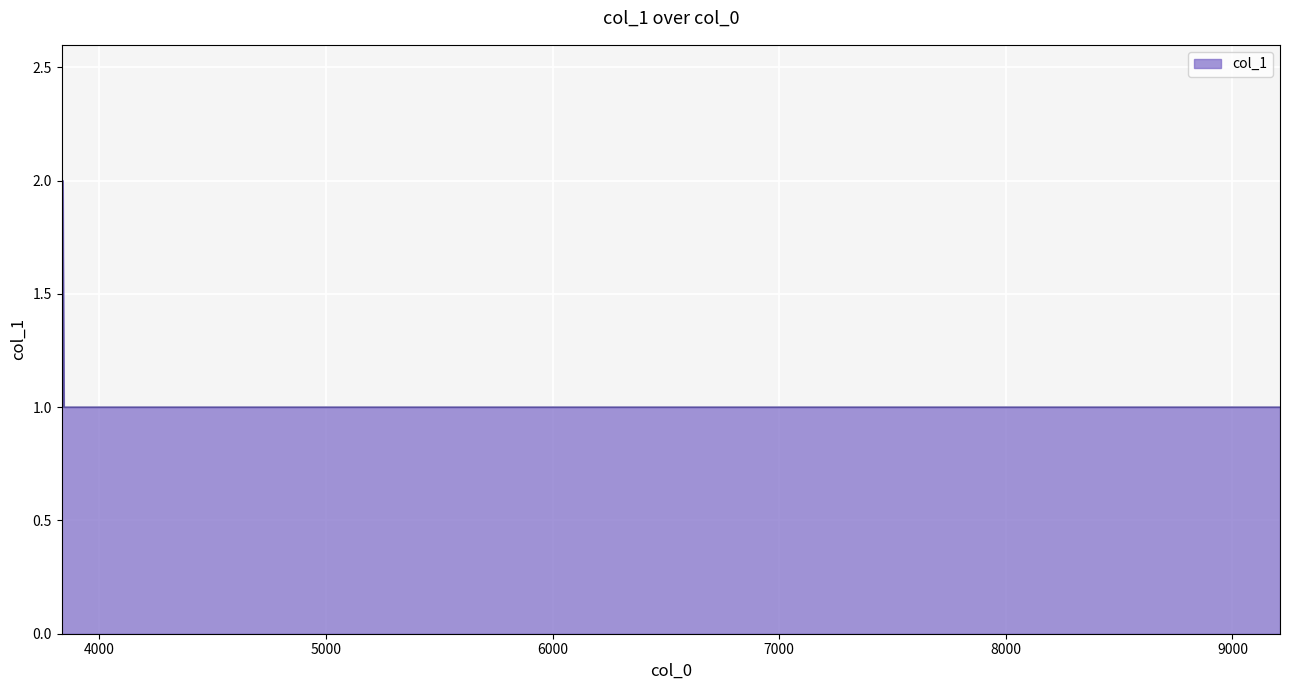

What is the sum of all values?

7